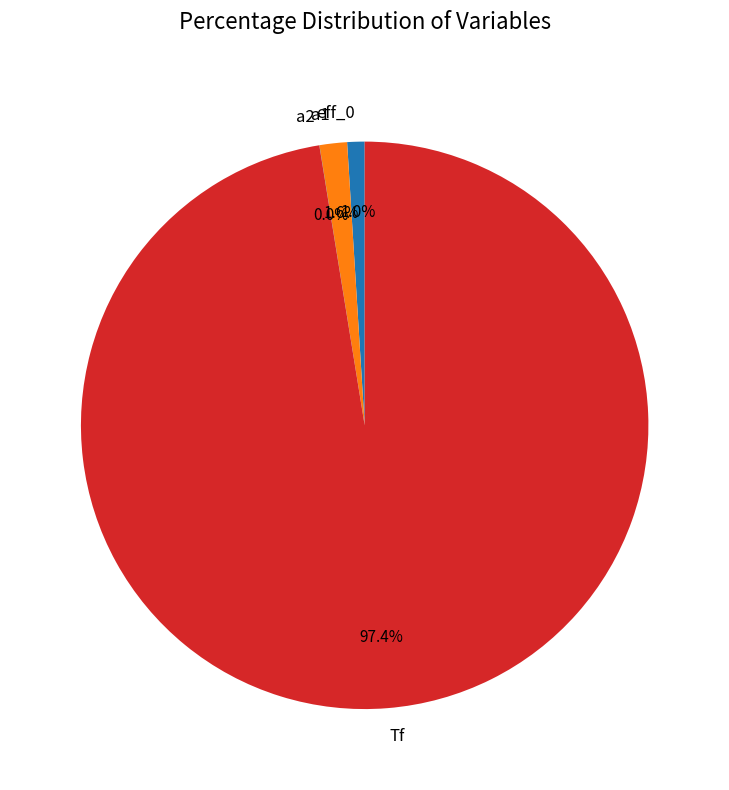

What is the majority slice?

Tf